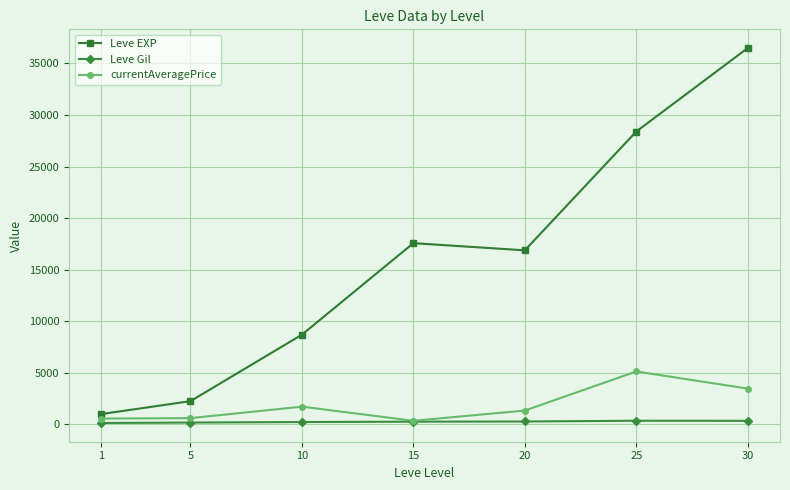

True or false: Leve Gil has more than 0 interior local peaks.

True